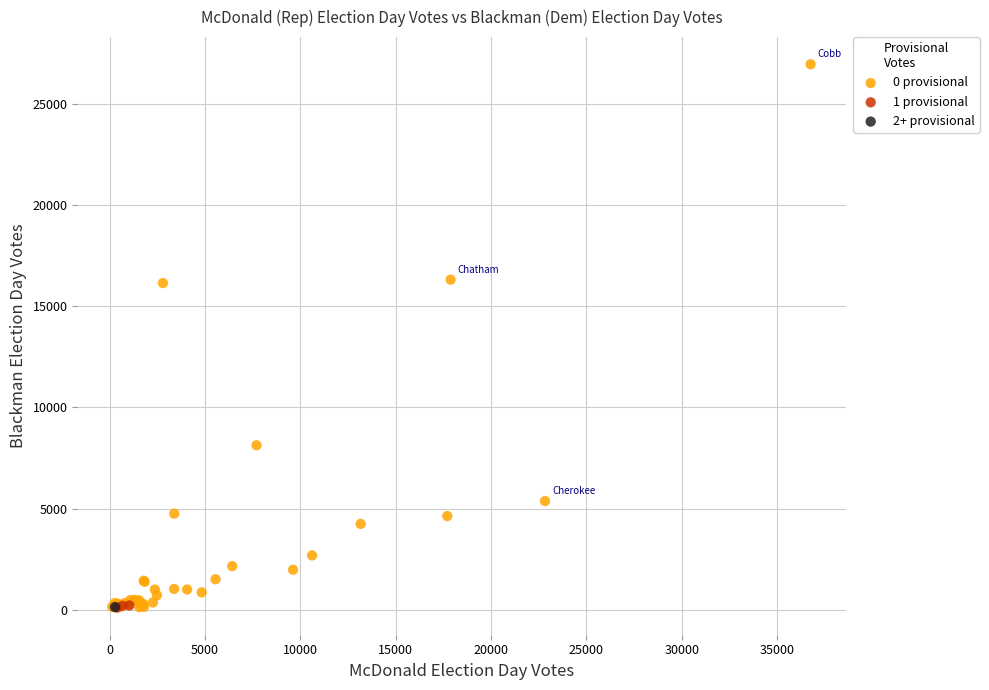

What are all the series names shown in the legend?

0 provisional, 1 provisional, 2+ provisional